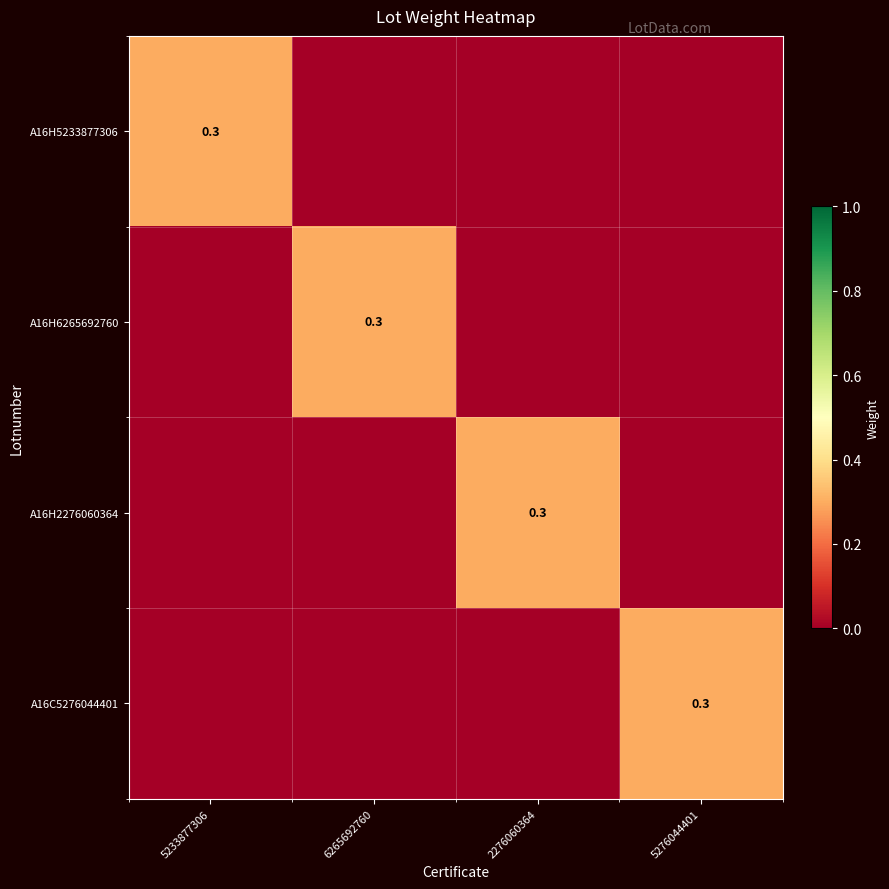

At how many categories does at least one series exceed 0?

4